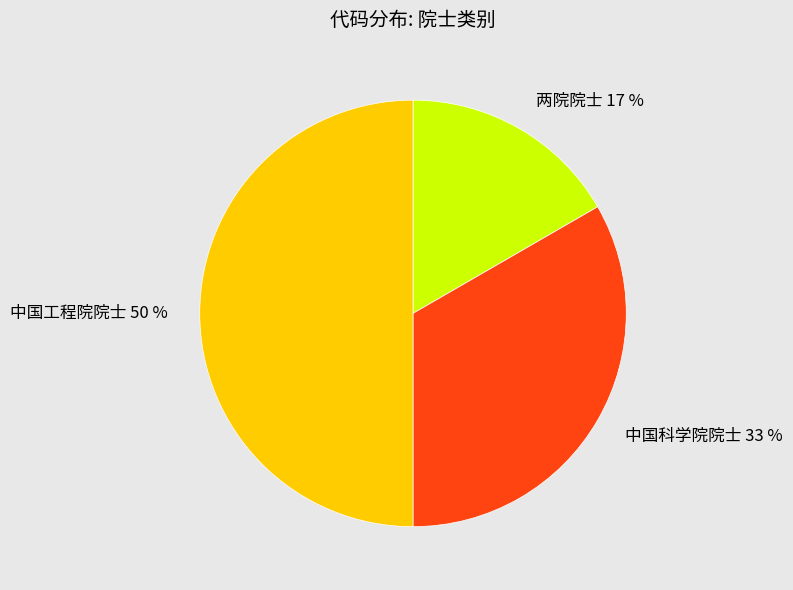

Do 中国科学院院士 and 中国工程院院士 together represent more than half of the pie?

Yes